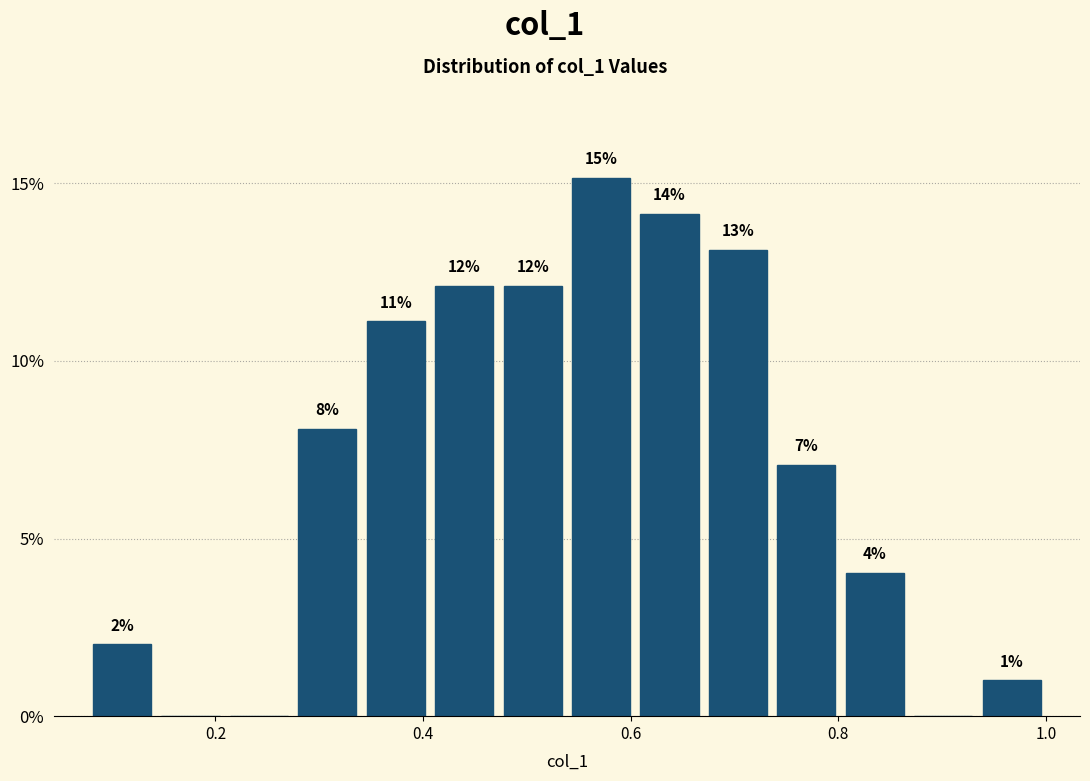

Around what value on the x-axis is the tallest bar? Give the approximate position of its centre, as read against the axis.

0.58